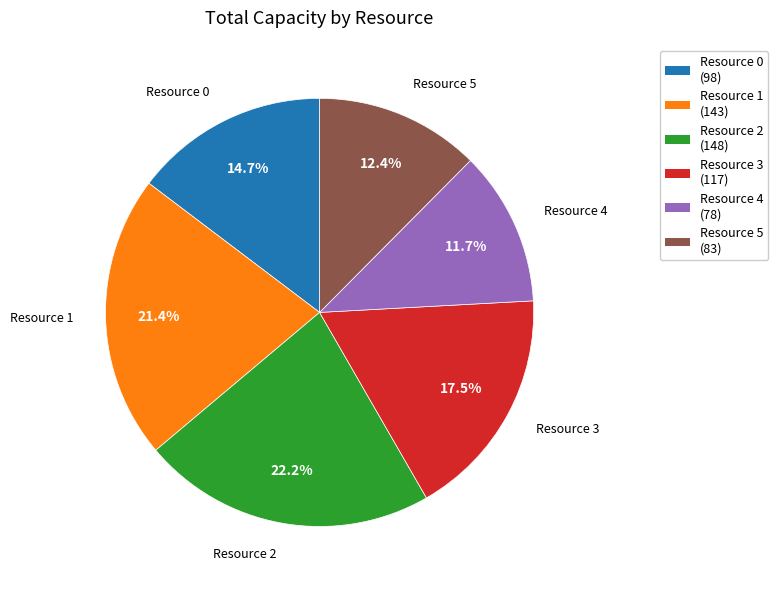

The Resource 5 slice represents 12% of the pie. True or false?

True